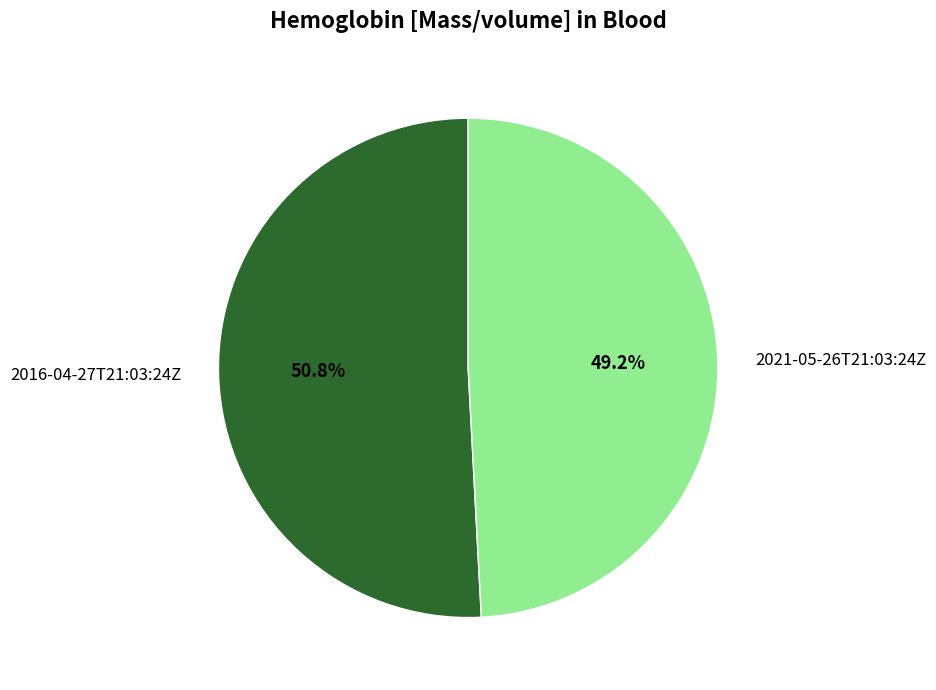

Rank the categories by value from lowest to highest.

2021-05-26T21:03:24Z, 2016-04-27T21:03:24Z